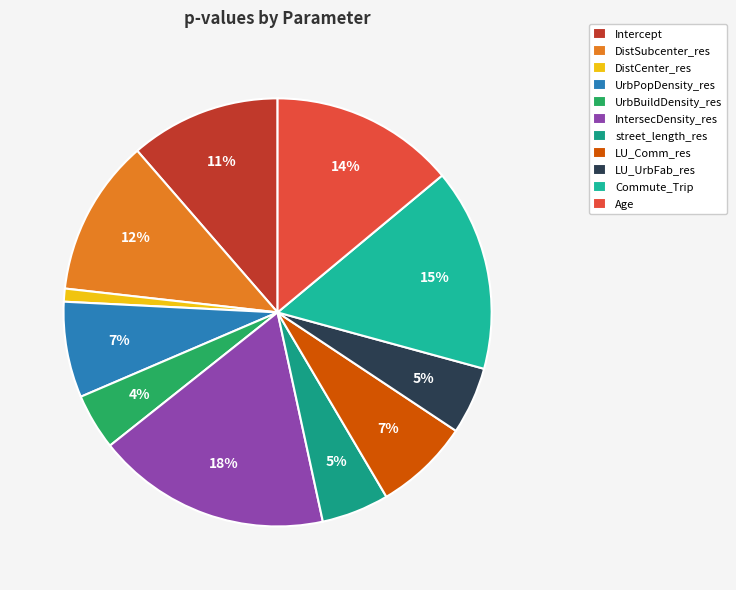

Which category has the biggest portion of the pie?

IntersecDensity_res